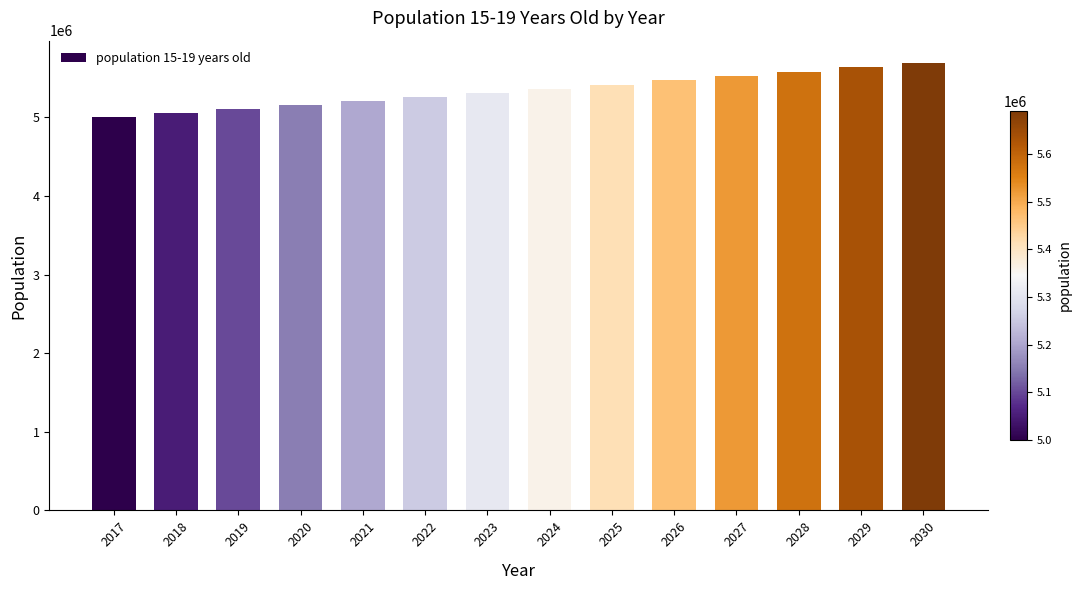

What is the change in value from 2017 to 2022?

+255050.3